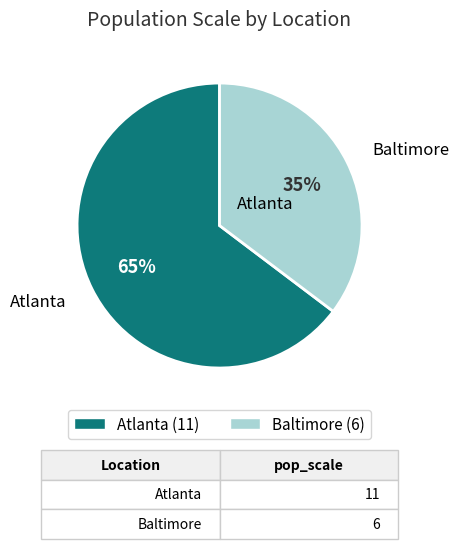

Does Atlanta account for over 50% of the chart?

Yes